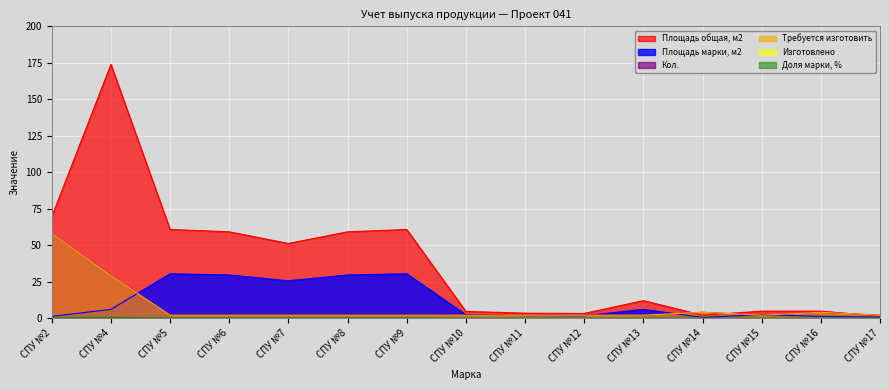

Does the chart display data point markers on the line(s)?

No